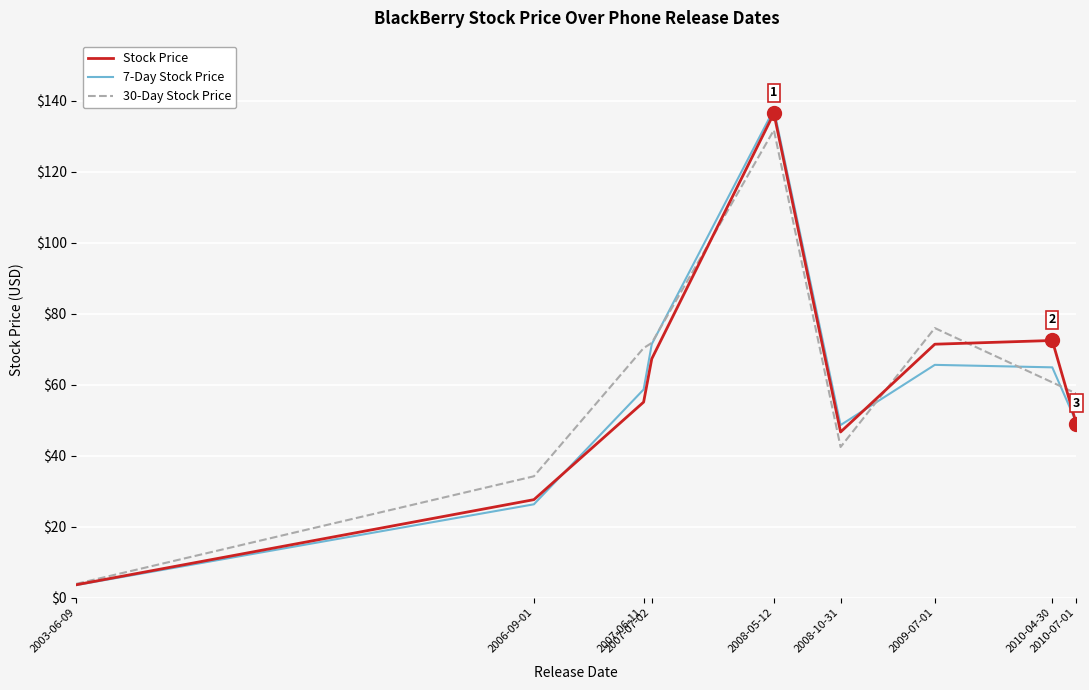

Which category has the highest value across all series?

2008-05-12